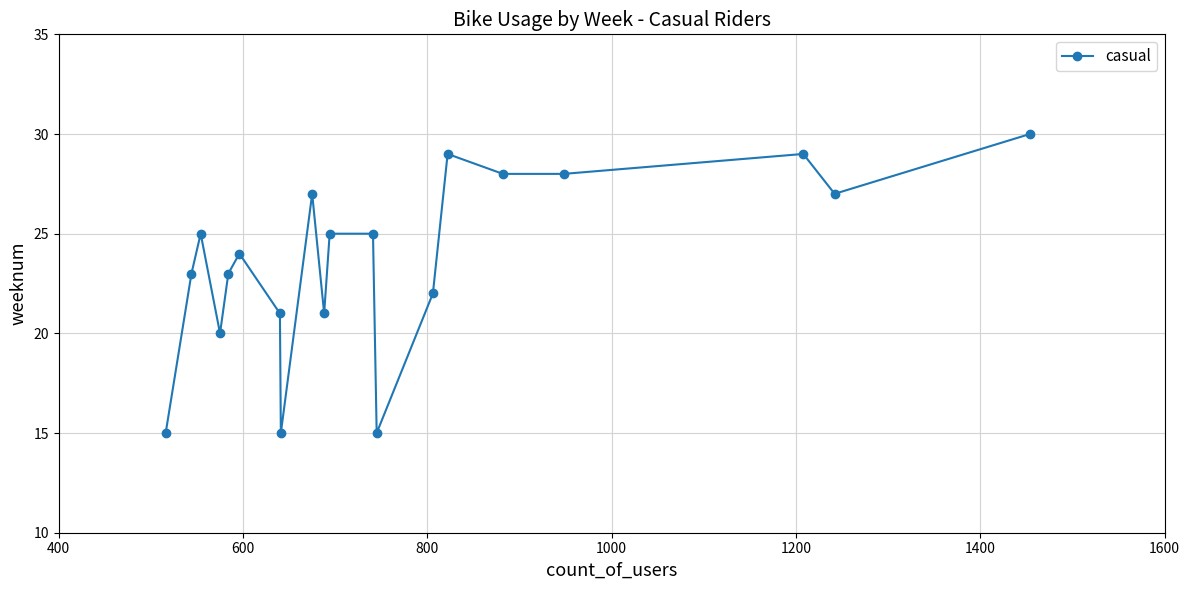

What is the maximum value shown in the chart?

30